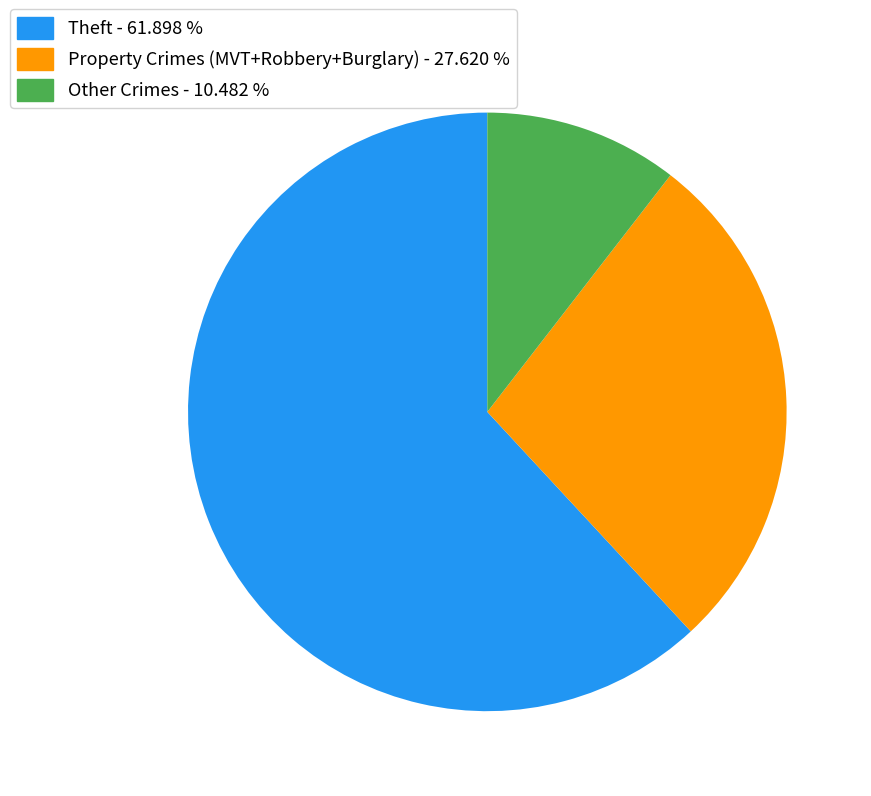

Is there any slice that represents more than half of the pie?

Yes